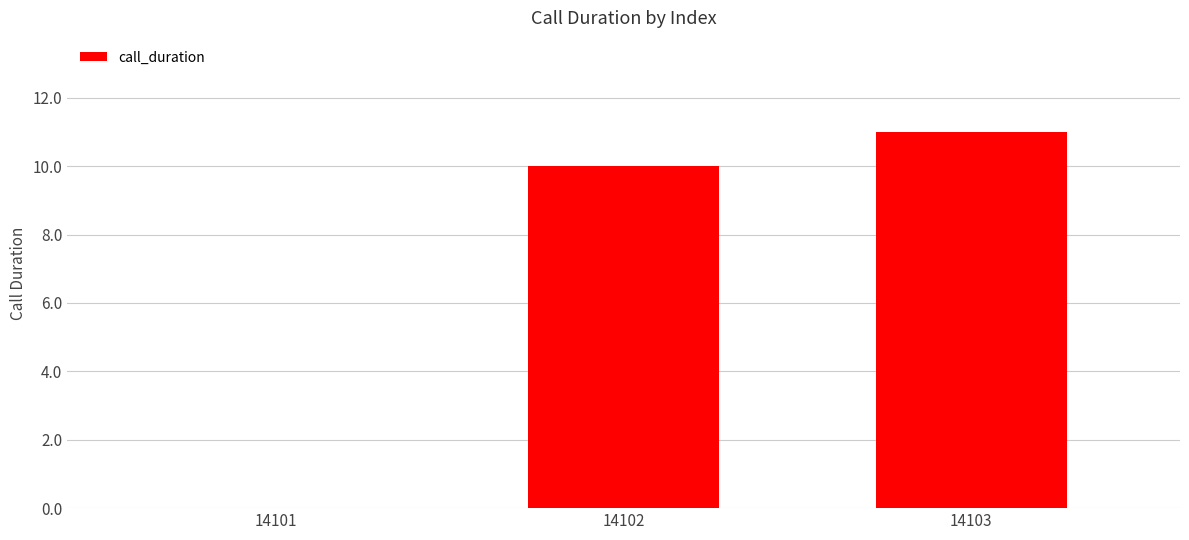

Between 14102 and 14101, which is larger?

14102